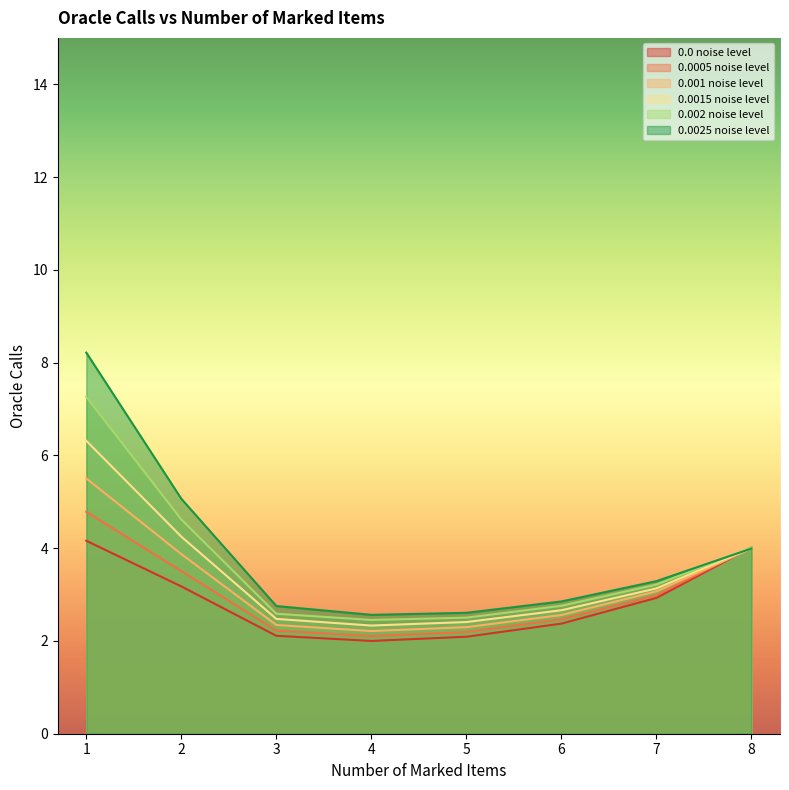

What are all the series names shown in the legend?

0.0 noise level, 0.0005 noise level, 0.001 noise level, 0.0015 noise level, 0.002 noise level, 0.0025 noise level